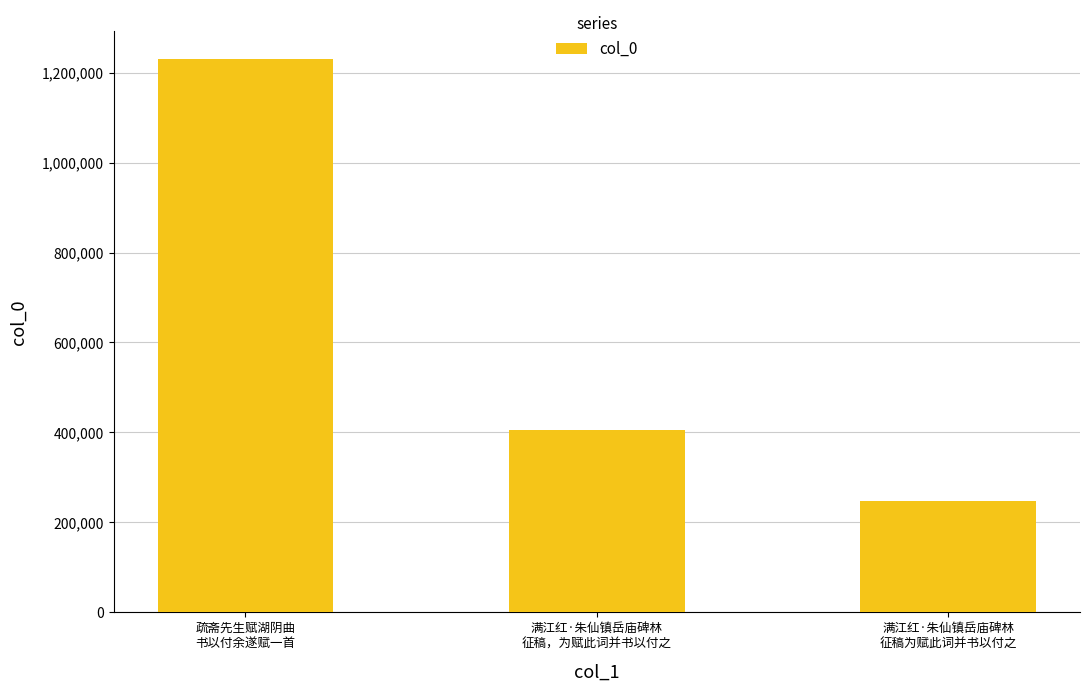

At which label is the value closest to 738652?

满江红·朱仙镇岳庙碑林
征稿，为赋此词并书以付之